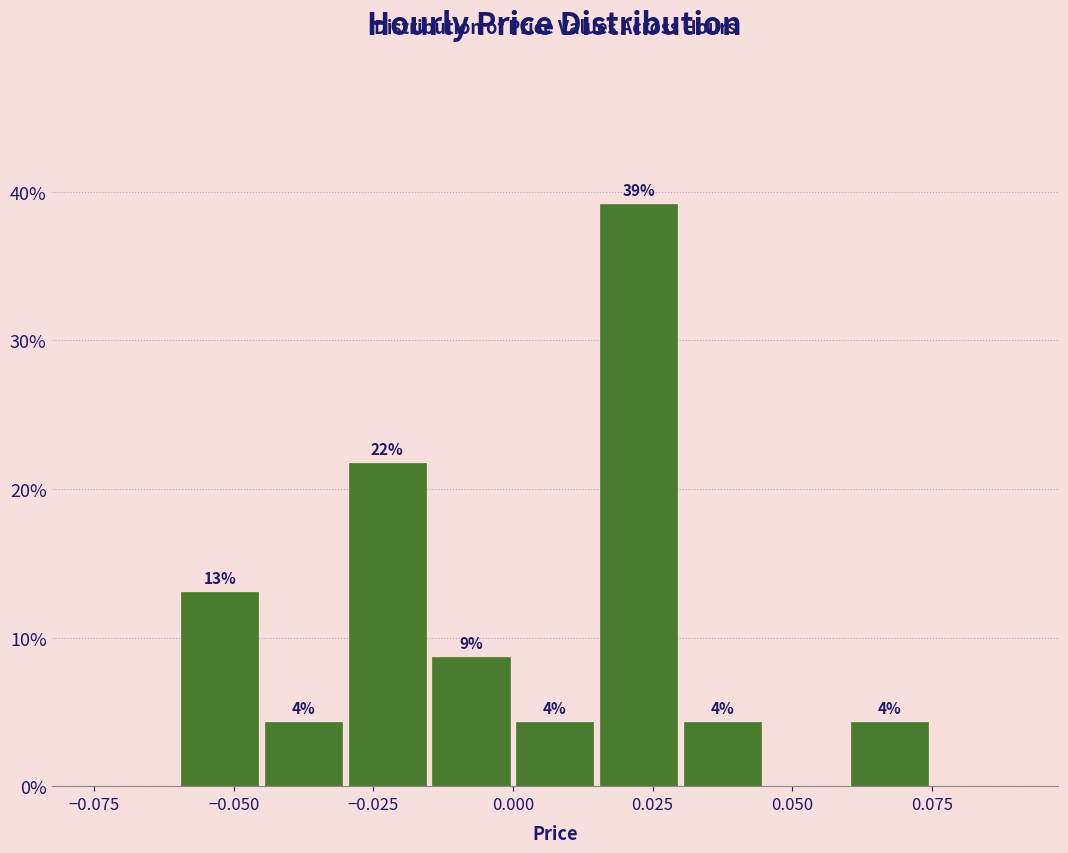

Read against the x-axis, roughly where is the centre of the tallest bar?

0.025